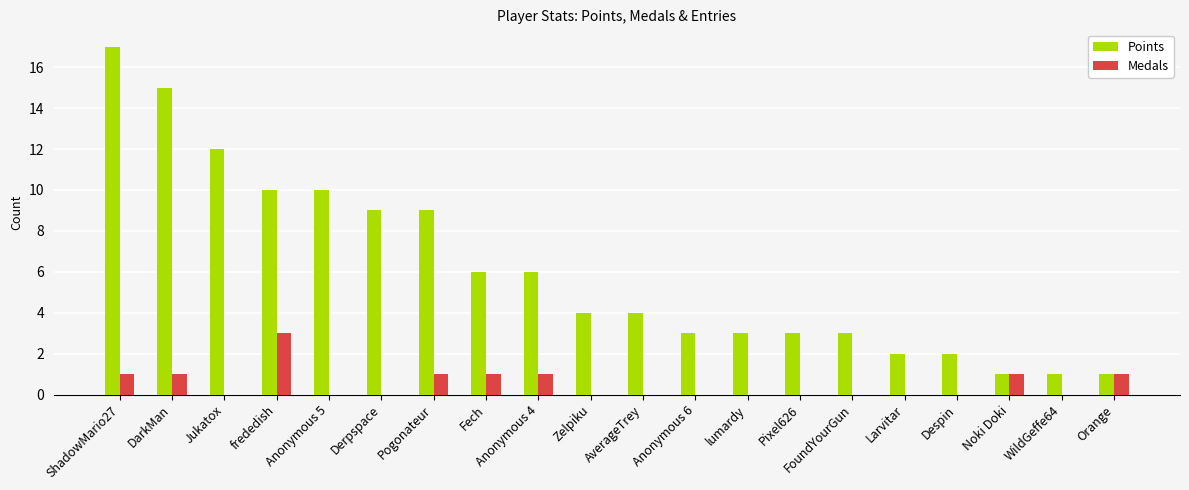

Reading left to right, what are all the values shown in this chart?

Points: ShadowMario27=17	DarkMan=15	Jukatox=12	frededish=10	Anonymous 5=10	Derpspace=9	Pogonateur=9	Fech=6	Anonymous 4=6	Zelpiku=4	AverageTrey=4	Anonymous 6=3	lumardy=3	Pixel626=3	FoundYourGun=3	Larvitar=2	Despin=2	Noki Doki=1	WildGeffe64=1	Orange=1
Medals: ShadowMario27=1	DarkMan=1	Jukatox=0	frededish=3	Anonymous 5=0	Derpspace=0	Pogonateur=1	Fech=1	Anonymous 4=1	Zelpiku=0	AverageTrey=0	Anonymous 6=0	lumardy=0	Pixel626=0	FoundYourGun=0	Larvitar=0	Despin=0	Noki Doki=1	WildGeffe64=0	Orange=1